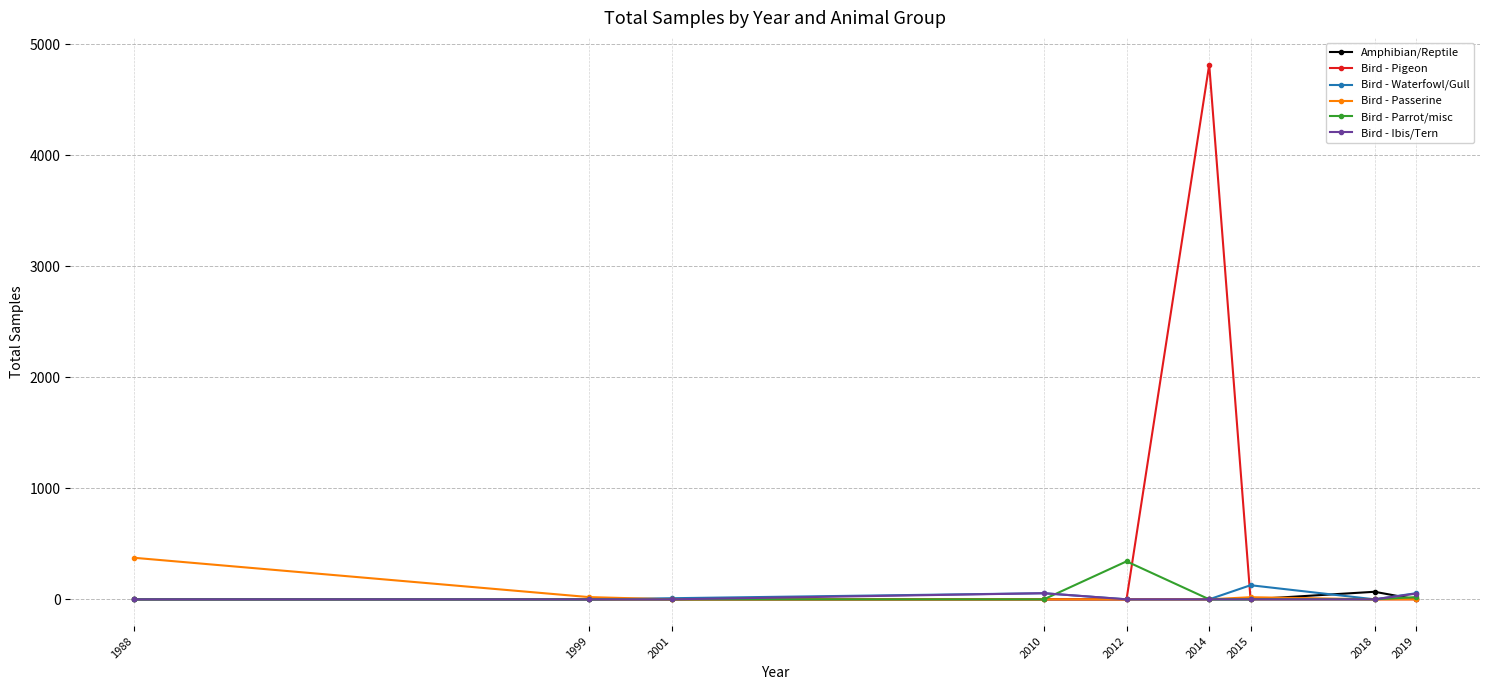

What is the total value across all series at 2015?

146